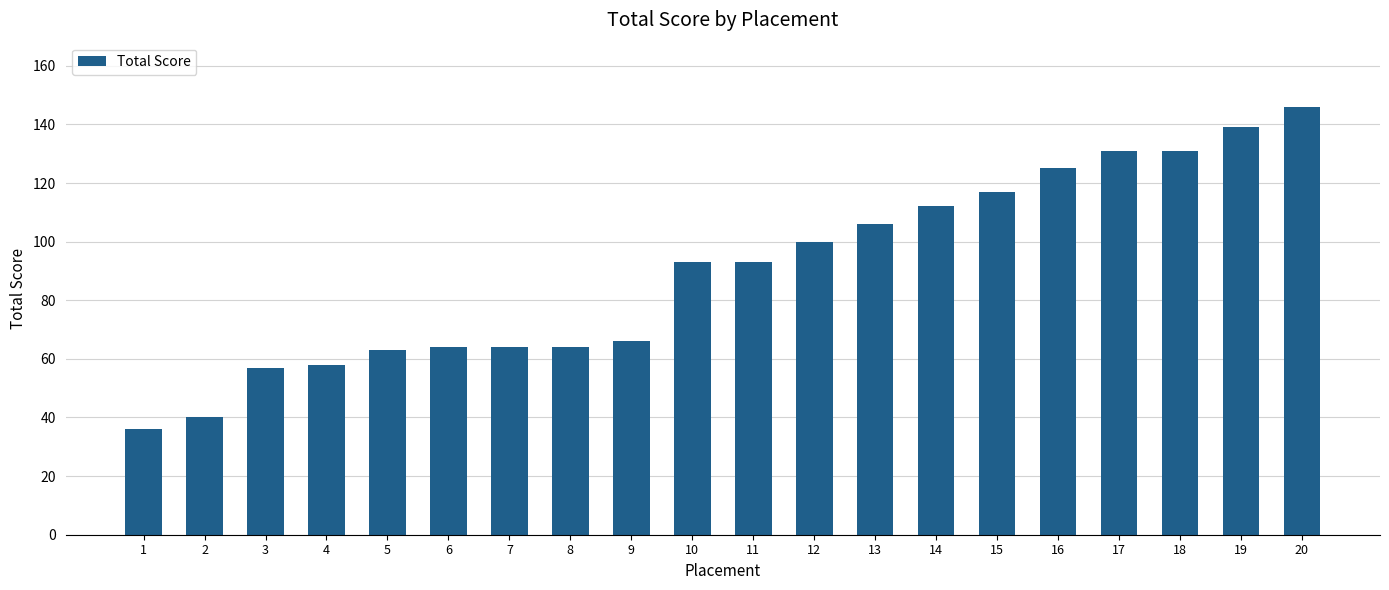

Which has a higher value, 6 or 16?

16